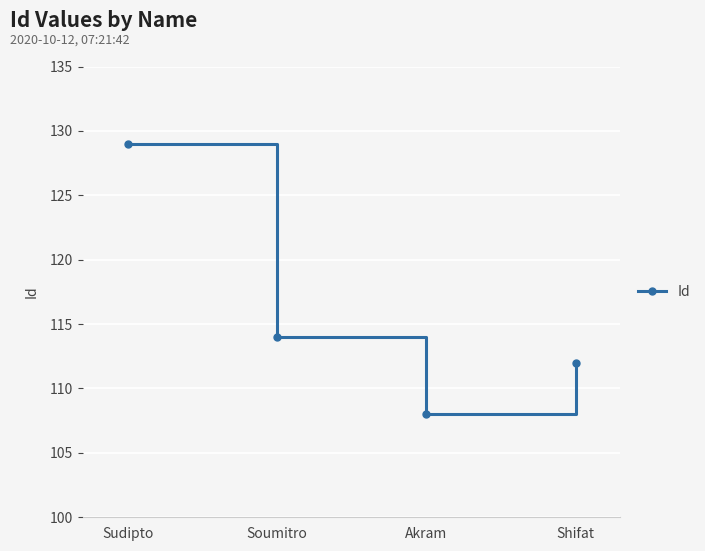

Does the chart have visible grid lines?

Yes